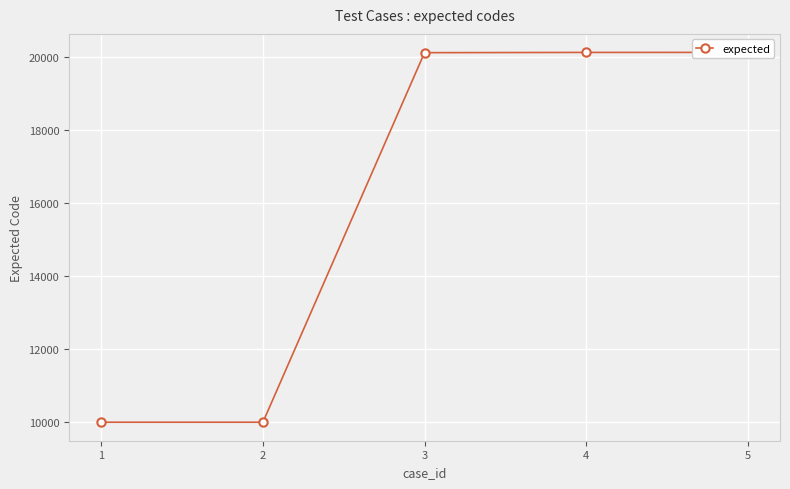

How many series are shown in this chart?

1